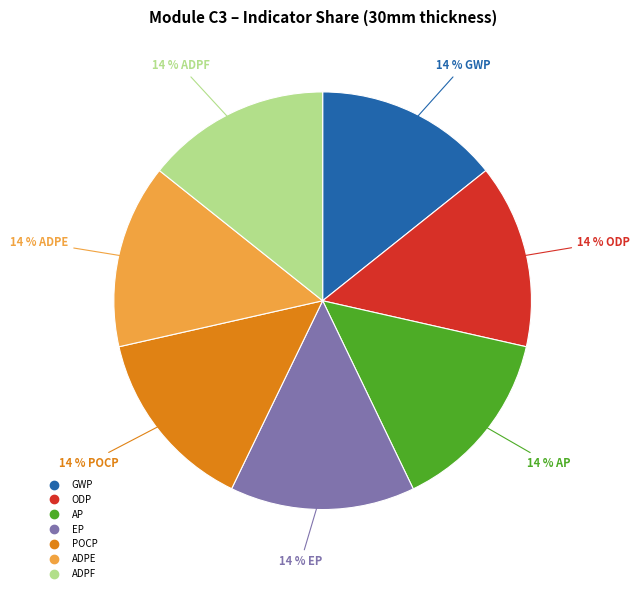

Is POCP the majority of the pie?

No